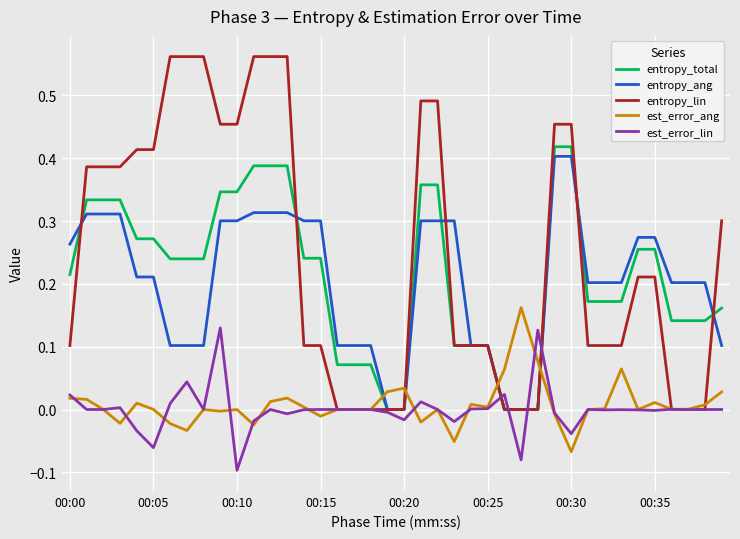

How many intersections are there between est_error_ang and entropy_ang?

4